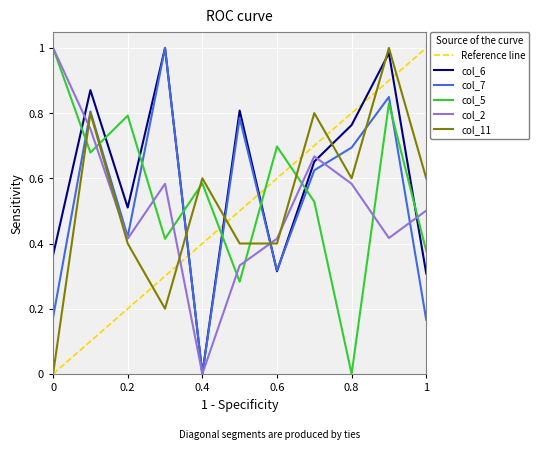

How many intersections are there between col_6 and col_11?

5